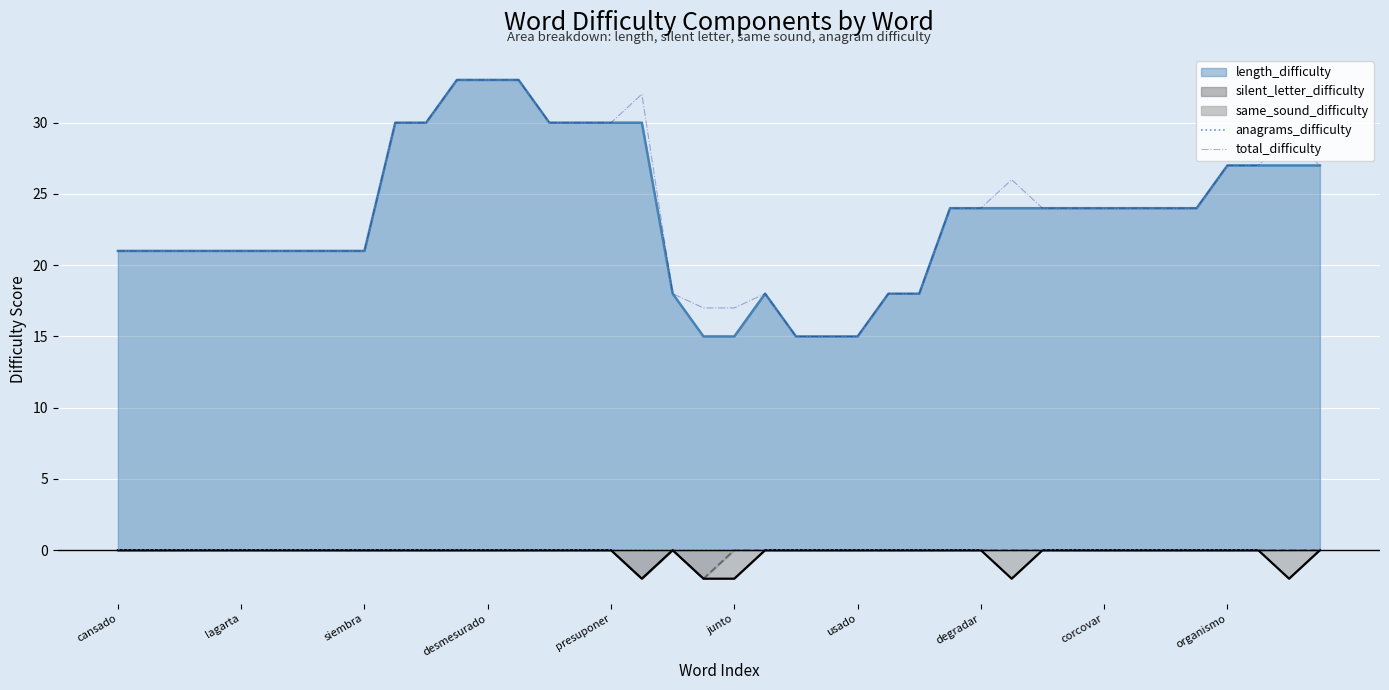

True or false: total_difficulty and anagrams_difficulty intersect in this chart.

False